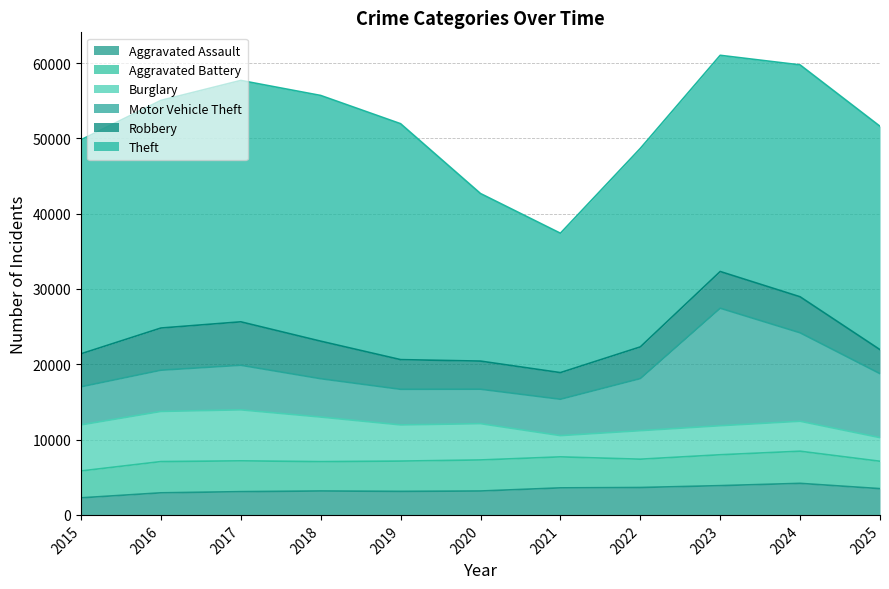

What is the difference between the second highest and minimum values in the Aggravated Assault series?

1619